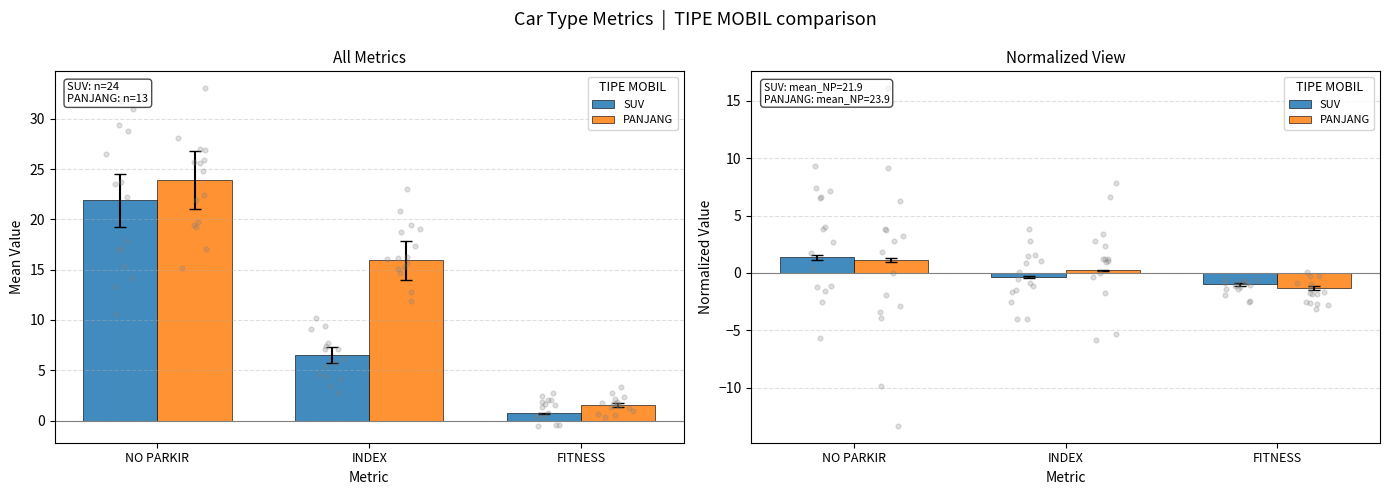

Which series contains the lowest Y value?

PANJANG